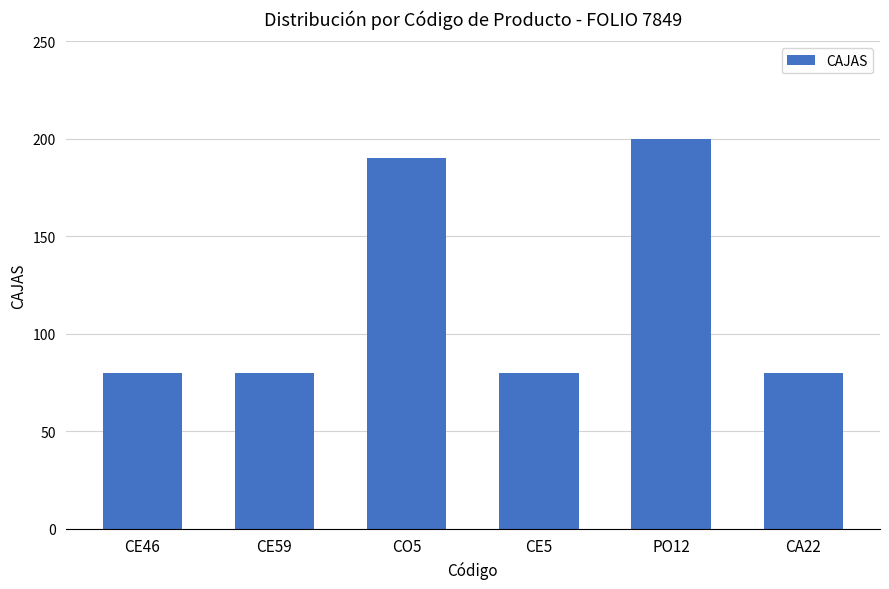

Reading right to left, extract all data points from this chart.

80	200	80	190	80	80